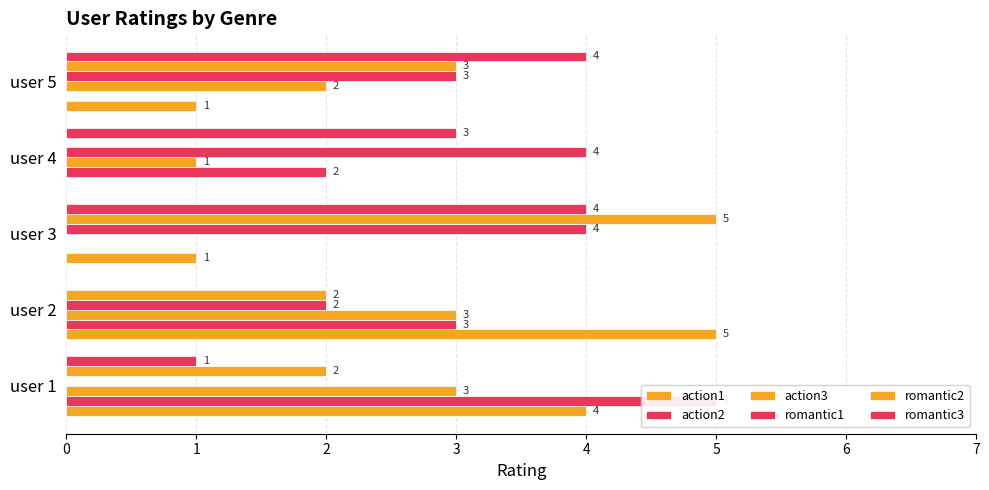

Is the value of romantic3 at user 3 greater than the value of action3 at user 3?

Yes